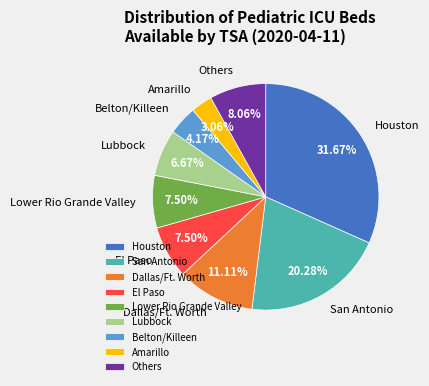

What portion of the pie excludes El Paso?

92.5%